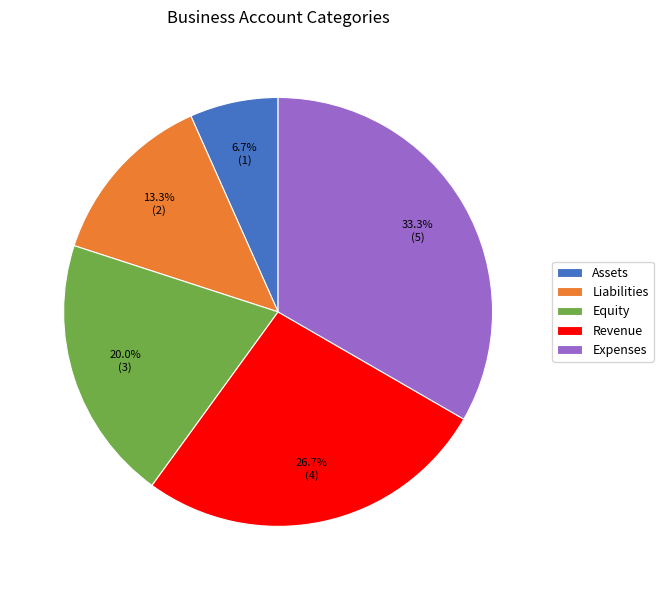

To the nearest percent, what is the combined percentage of Equity and Liabilities?

33%